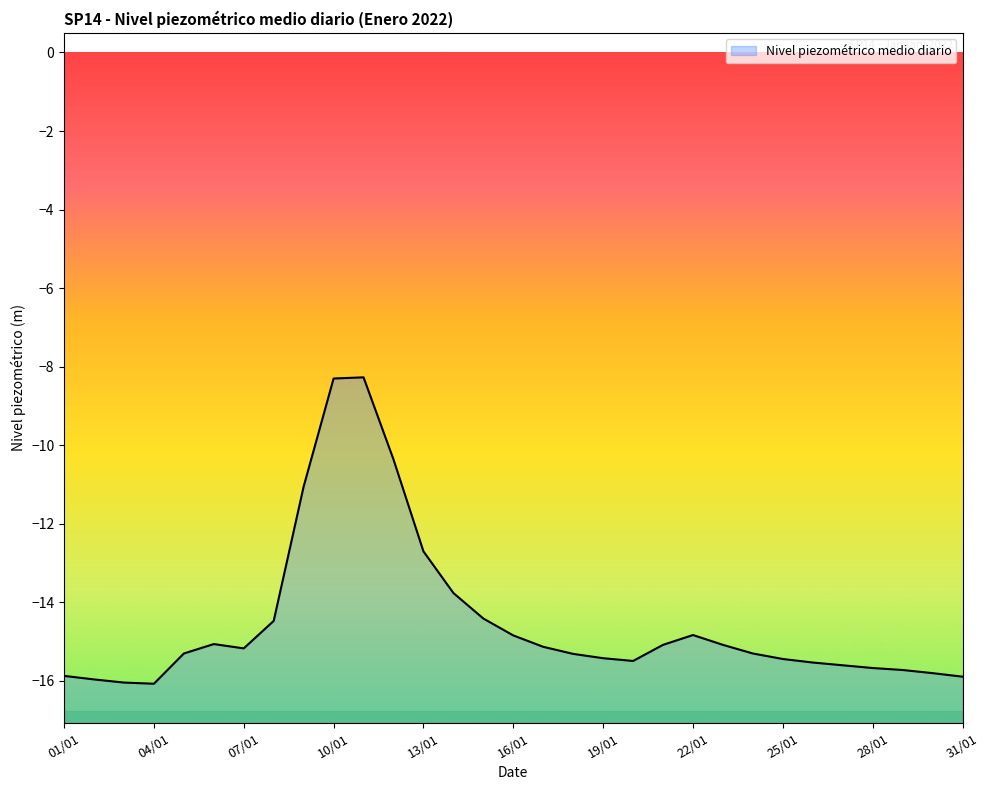

The chart shows a value of -8.3 at 11/01. True or false?

True